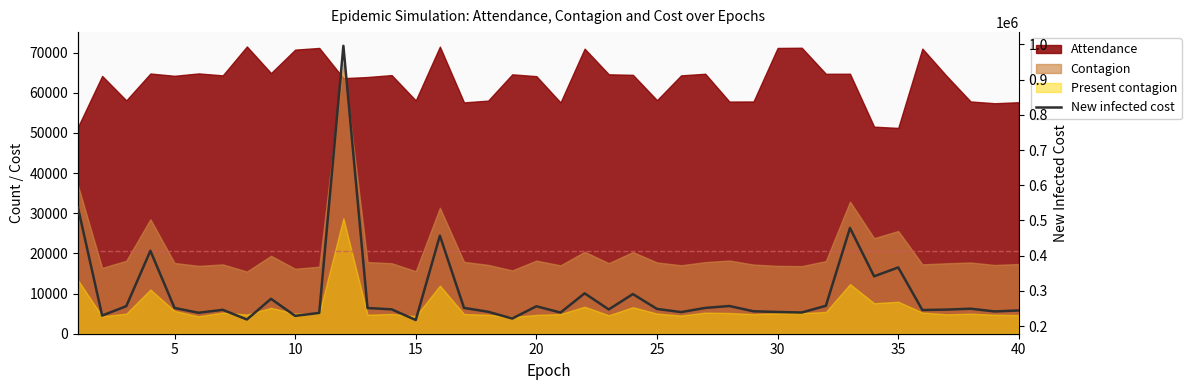

The chart shows a value of 318863 at 18. True or false?

False